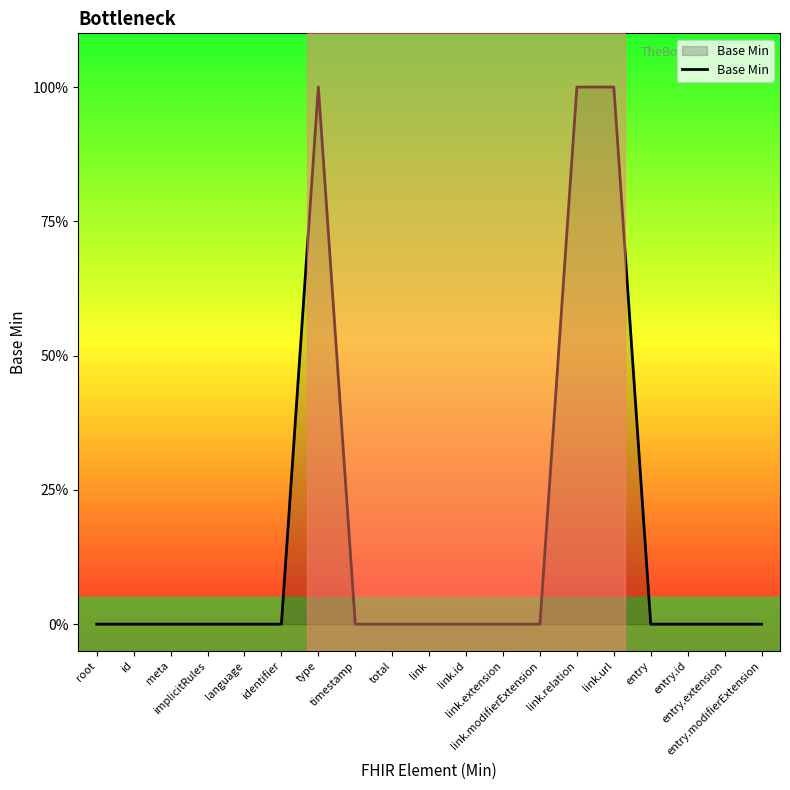

Reading left to right, transcribe all the data shown in this chart.

0	0	0	0	0	0	1	0	0	0	0	0	0	1	1	0	0	0	0